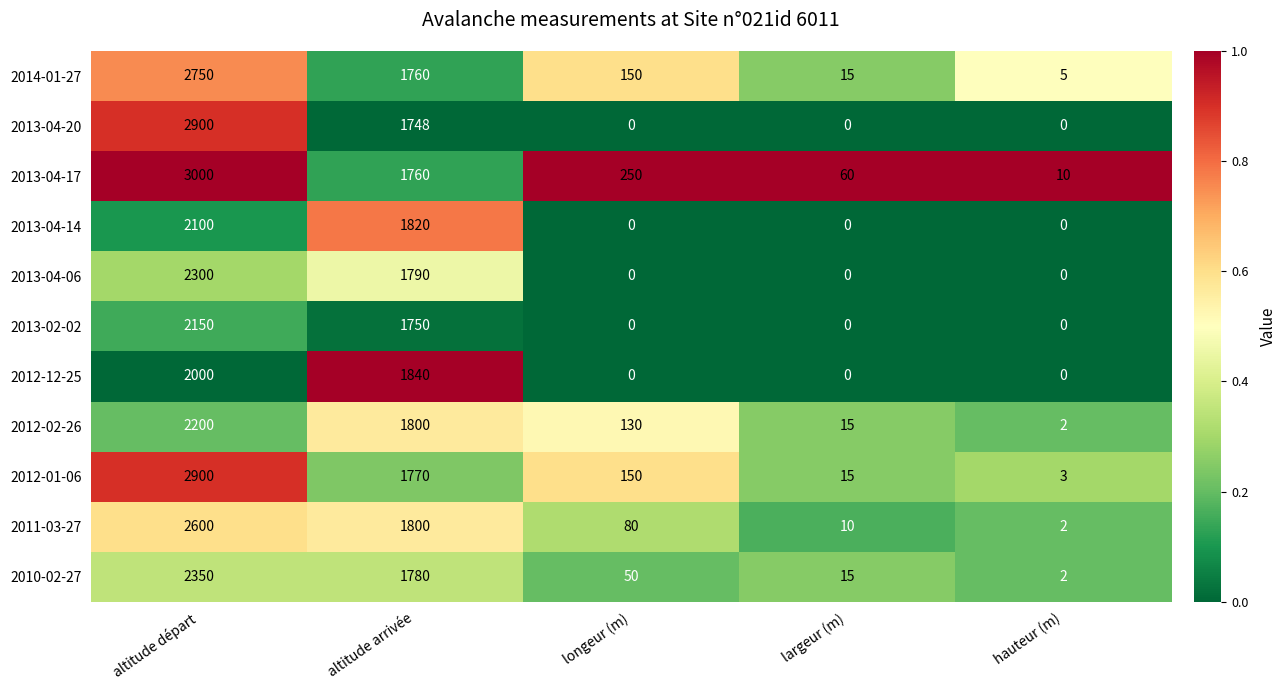

Which label corresponds to the largest value in the chart?

altitude départ